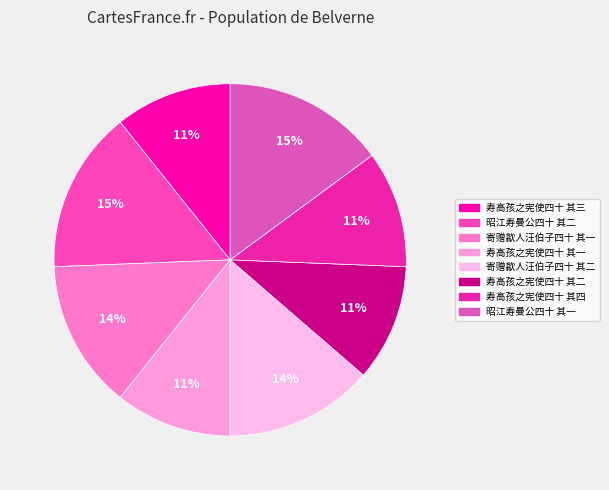

The 寄赠歙人汪伯子四十 其一 slice represents 14% of the pie. True or false?

True